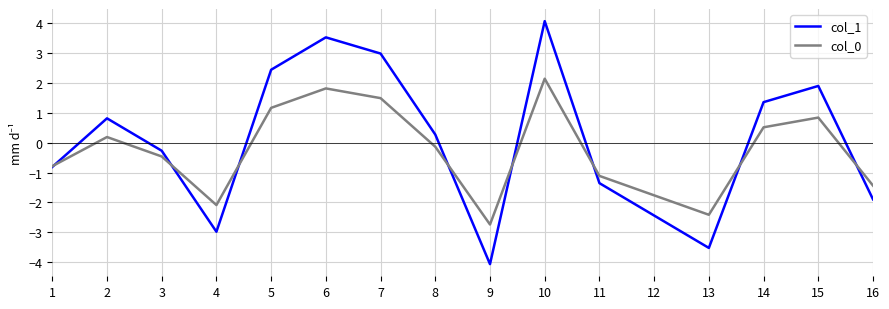

At which category does col_0 reach its first local peak?

2